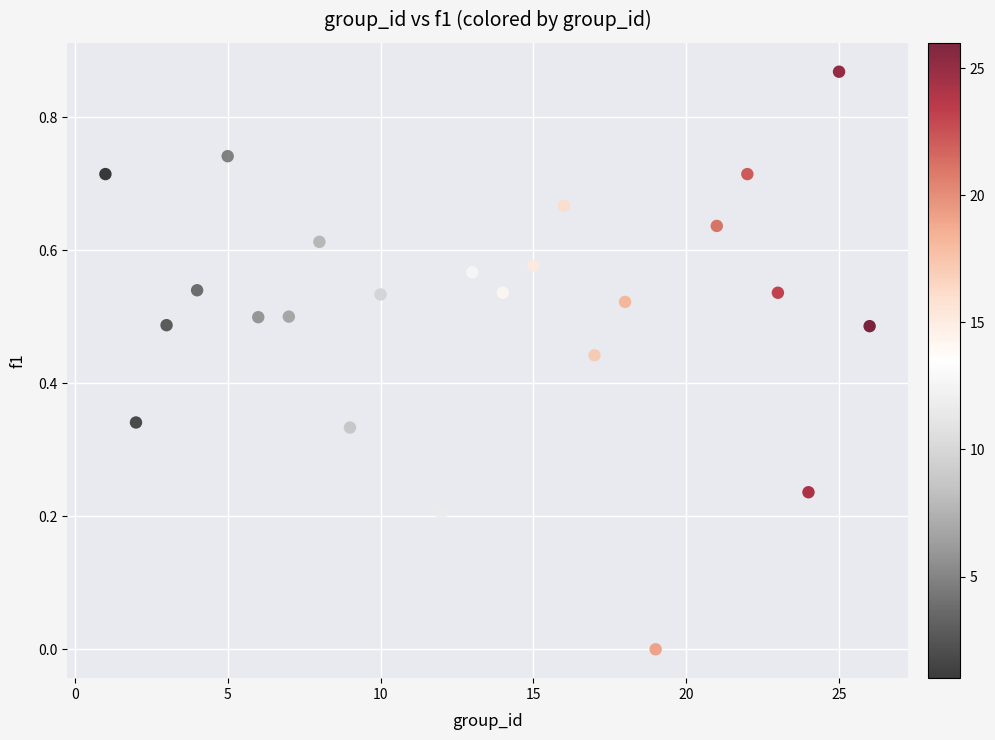

What is the range of X values (max minus min)?

25.0